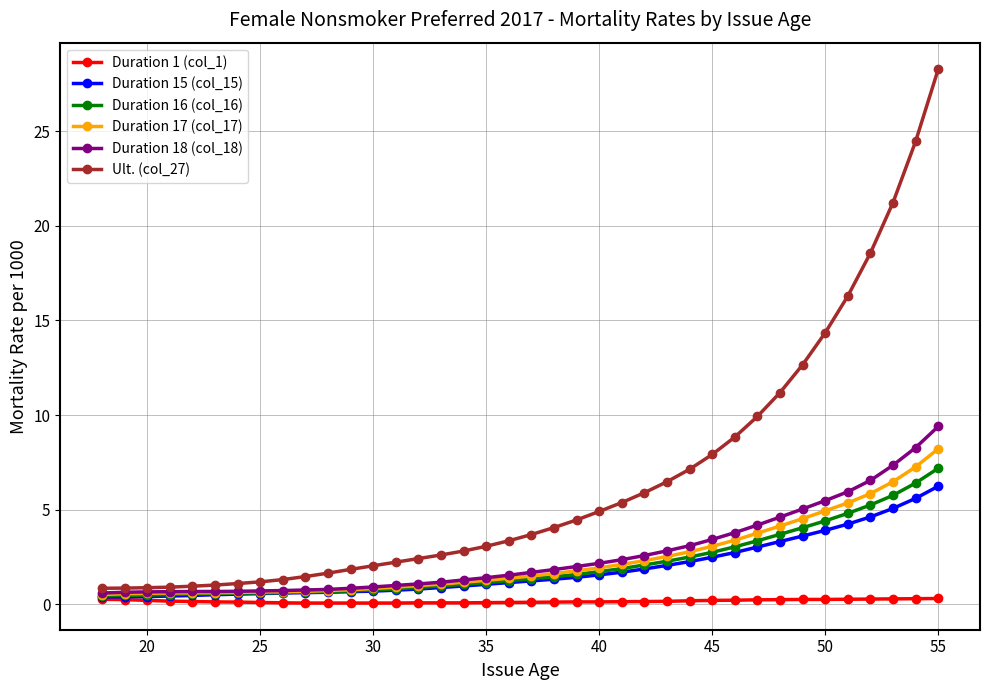

Which series has the largest total across all categories?

Ult. (col_27)